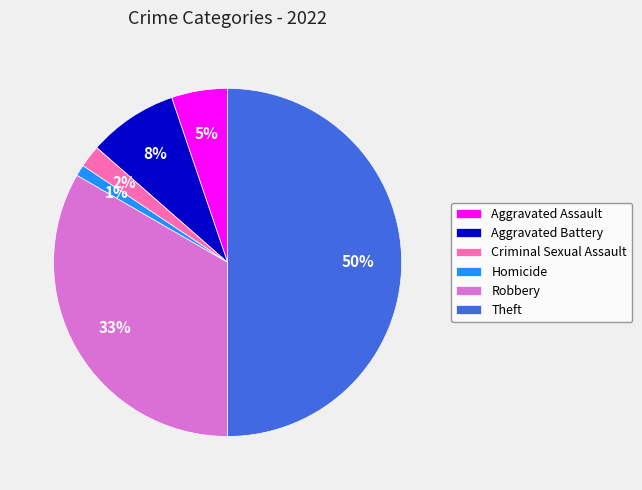

The Robbery slice represents 33% of the pie. True or false?

True